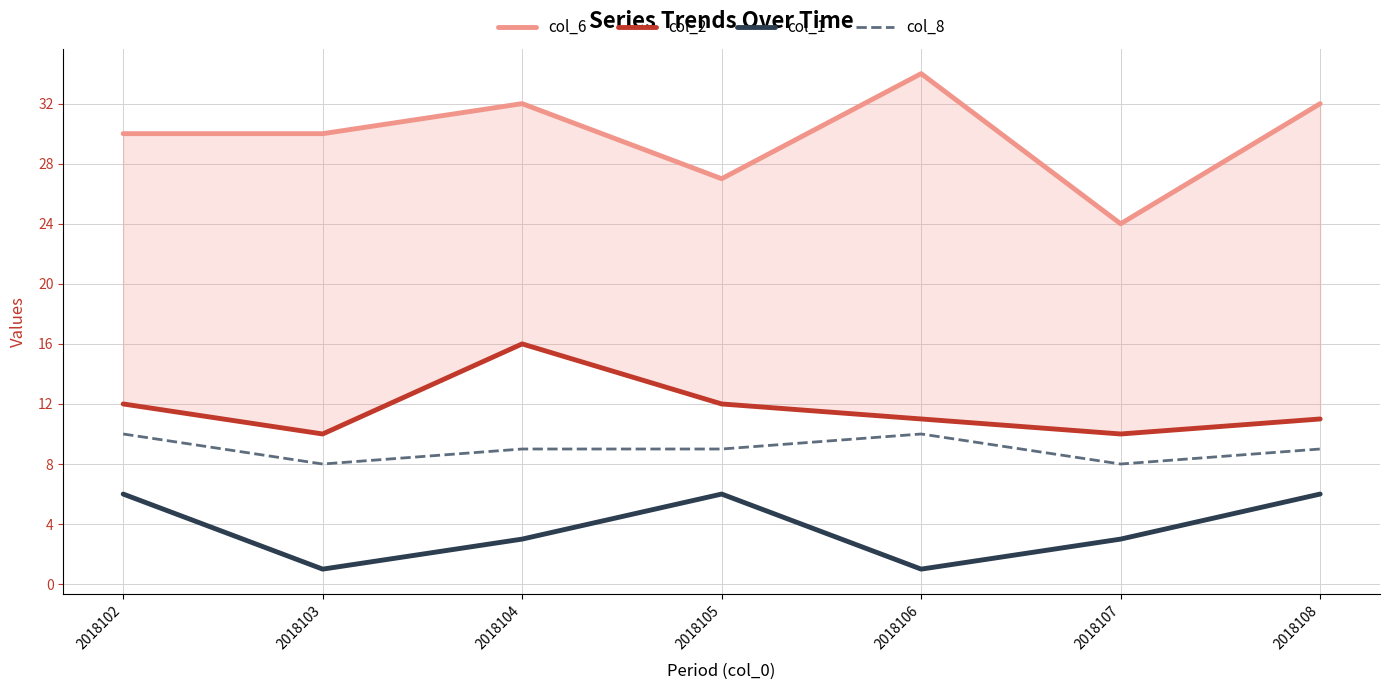

Which category has the highest value in the col_8 series?

2018102